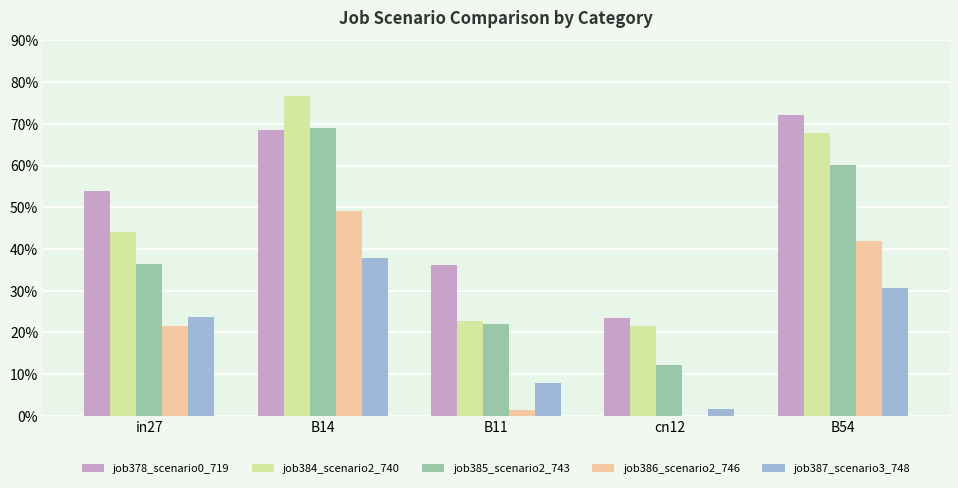

Between B54 and in27, which is larger?

B54